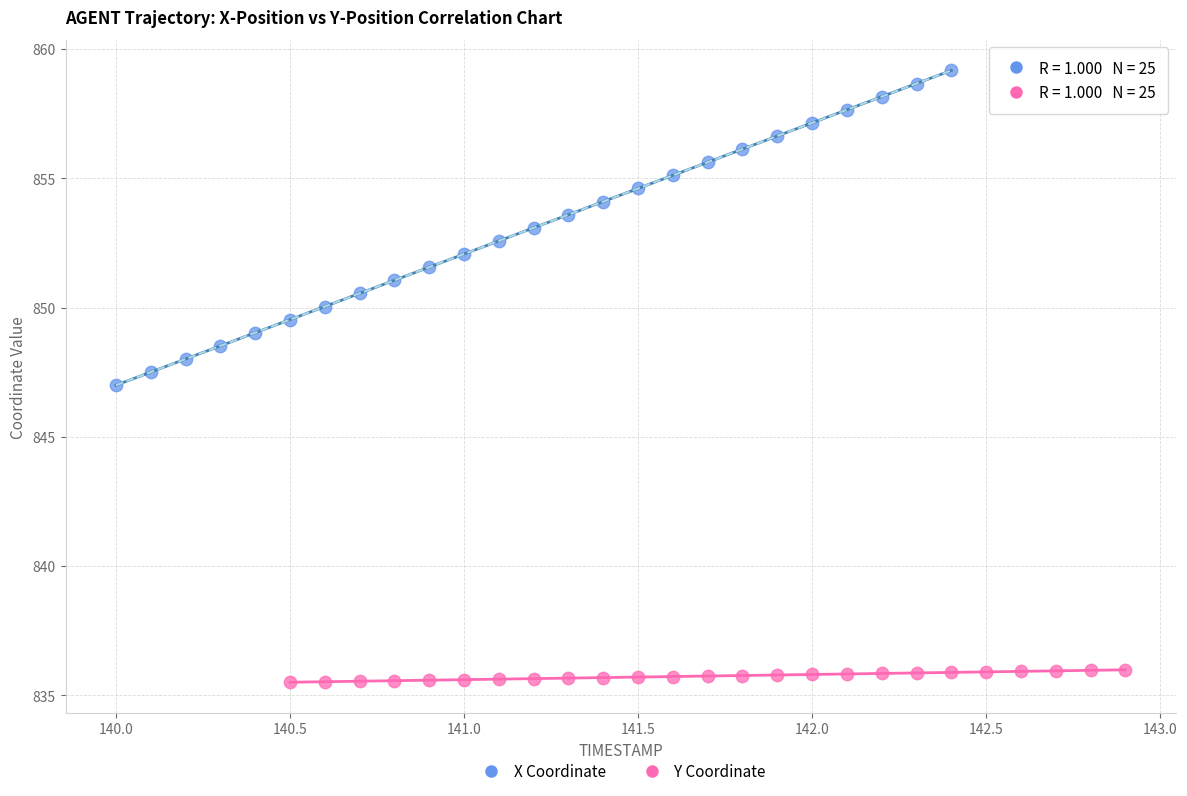

Which series reaches the maximum Y coordinate?

X Coordinate